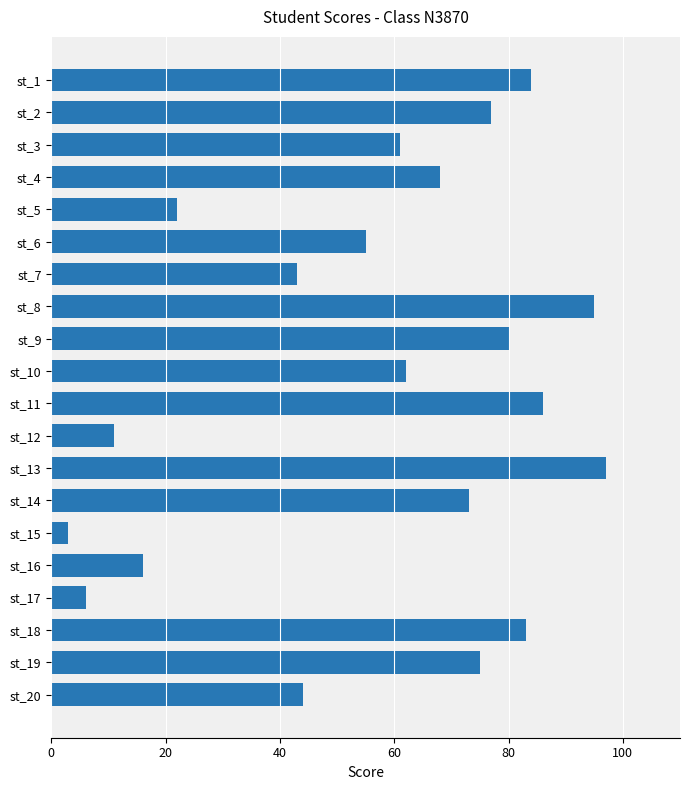

List the labels in order of value, largest first.

st_13, st_8, st_11, st_1, st_18, st_9, st_2, st_19, st_14, st_4, st_10, st_3, st_6, st_20, st_7, st_5, st_16, st_12, st_17, st_15